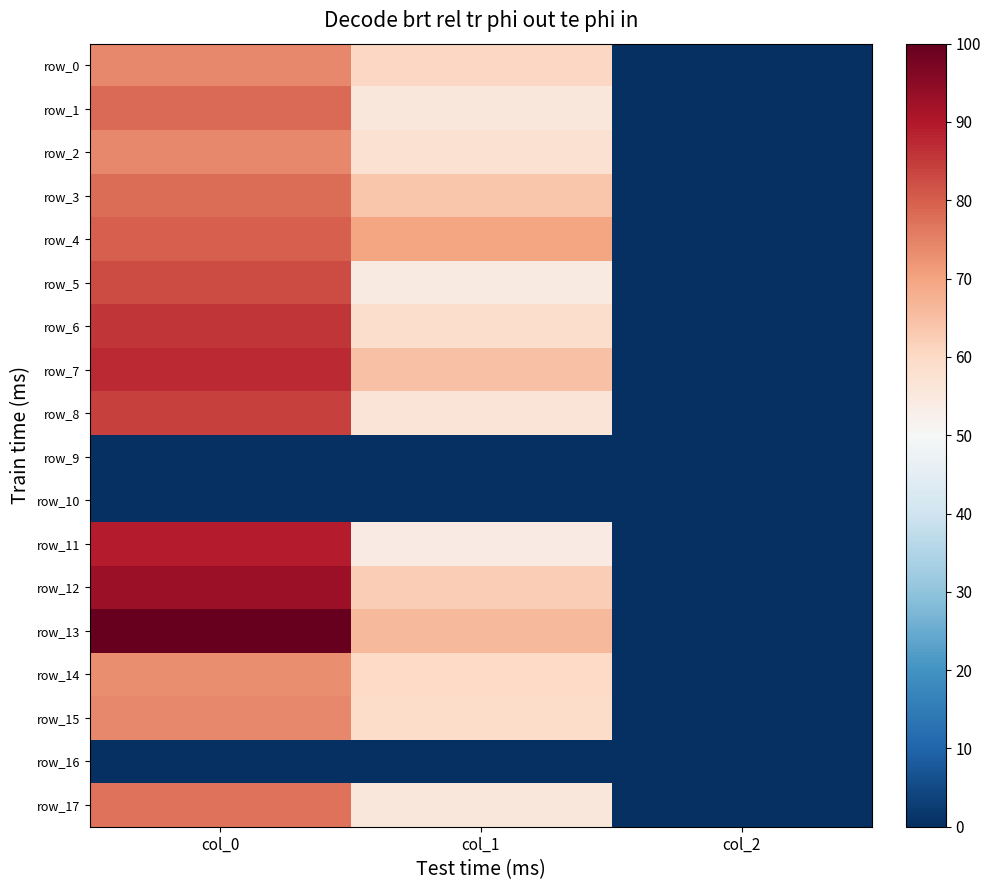

Rank the series by their maximum value, from lowest to highest.

row_9, row_10, row_16, row_14, row_0, row_2, row_15, row_17, row_3, row_1, row_4, row_5, row_8, row_6, row_7, row_11, row_12, row_13